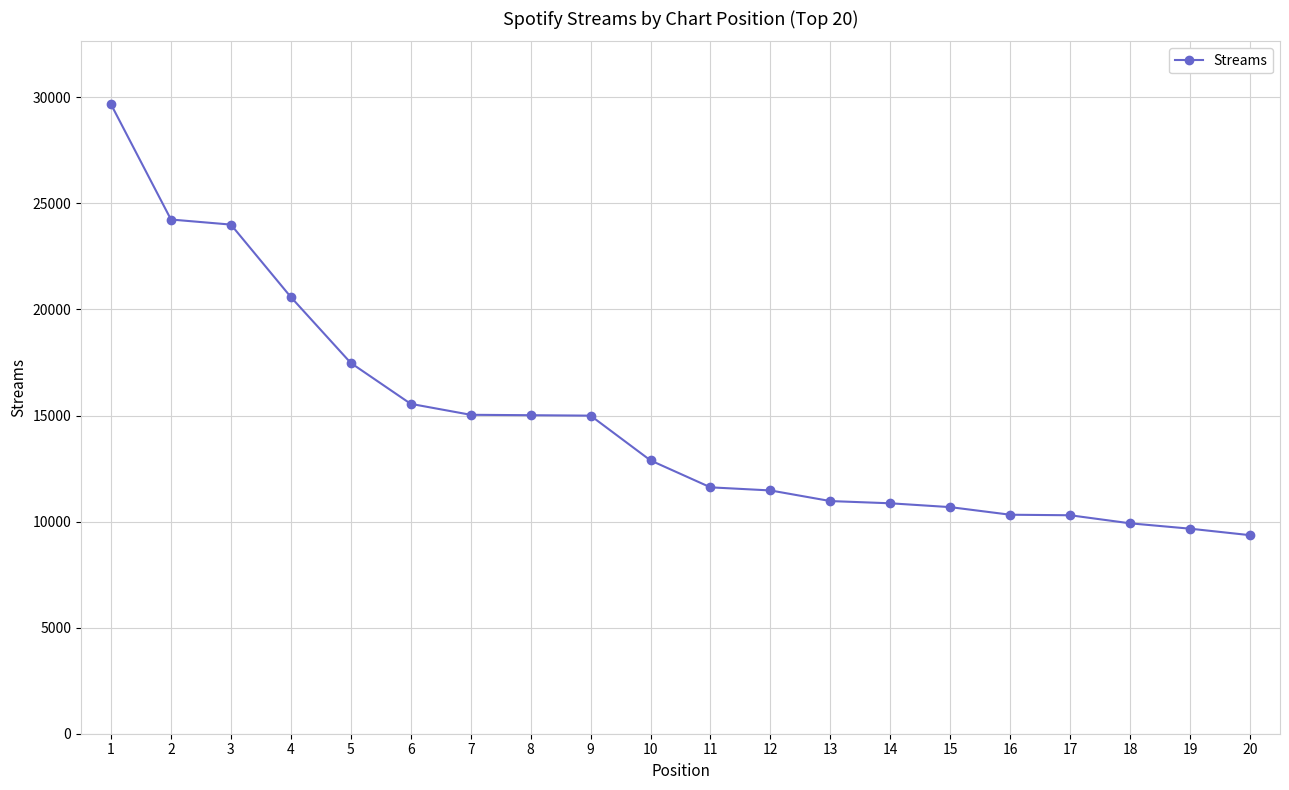

How many series are shown in this chart?

1